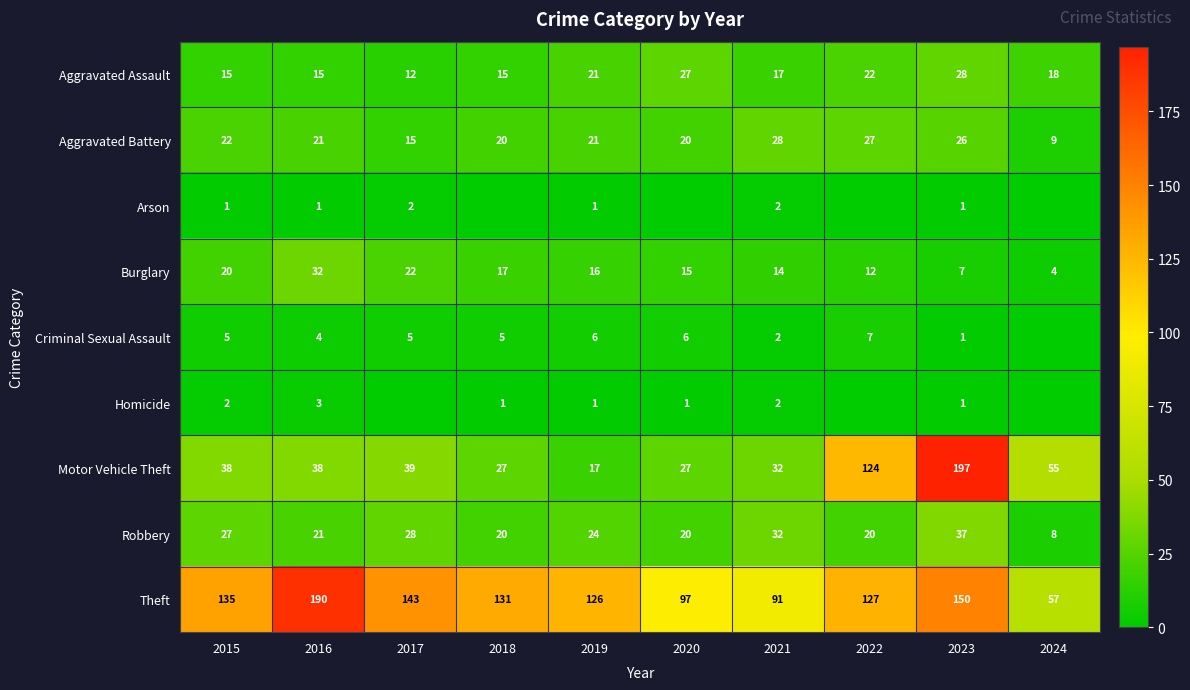

What is the maximum value for Motor Vehicle Theft?

197